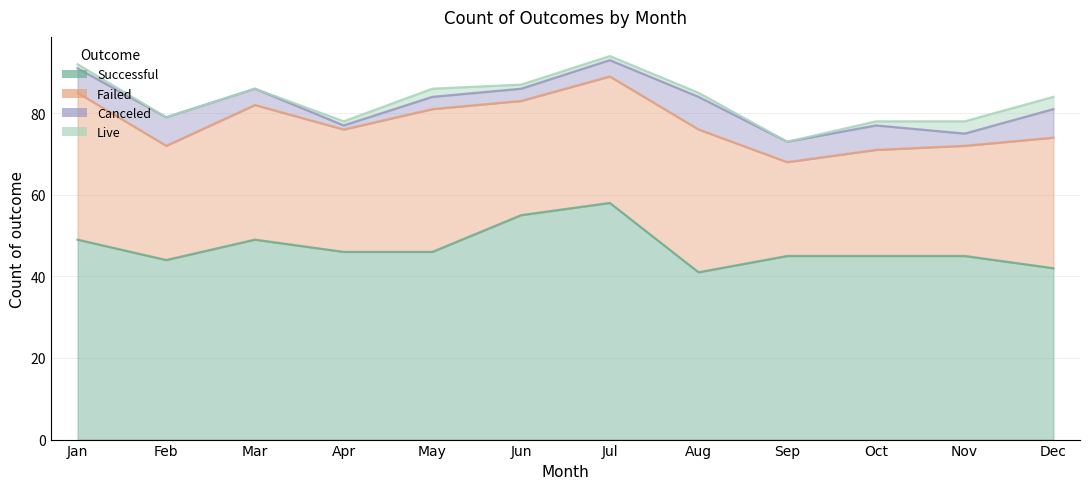

Which series has the largest range (max minus min)?

successful